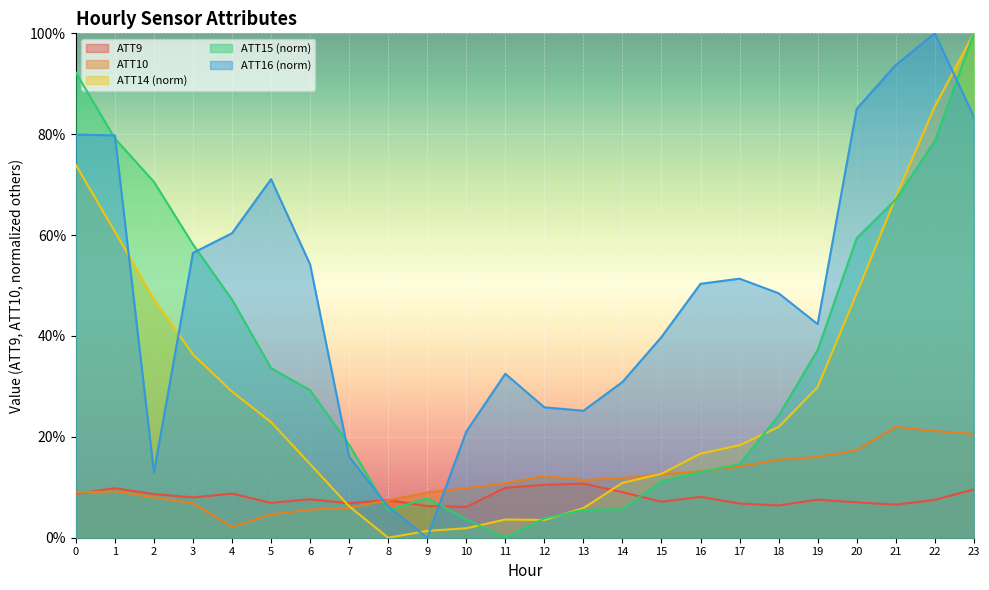

Which series changed the most between 0 and 8?

ATT15 (norm)